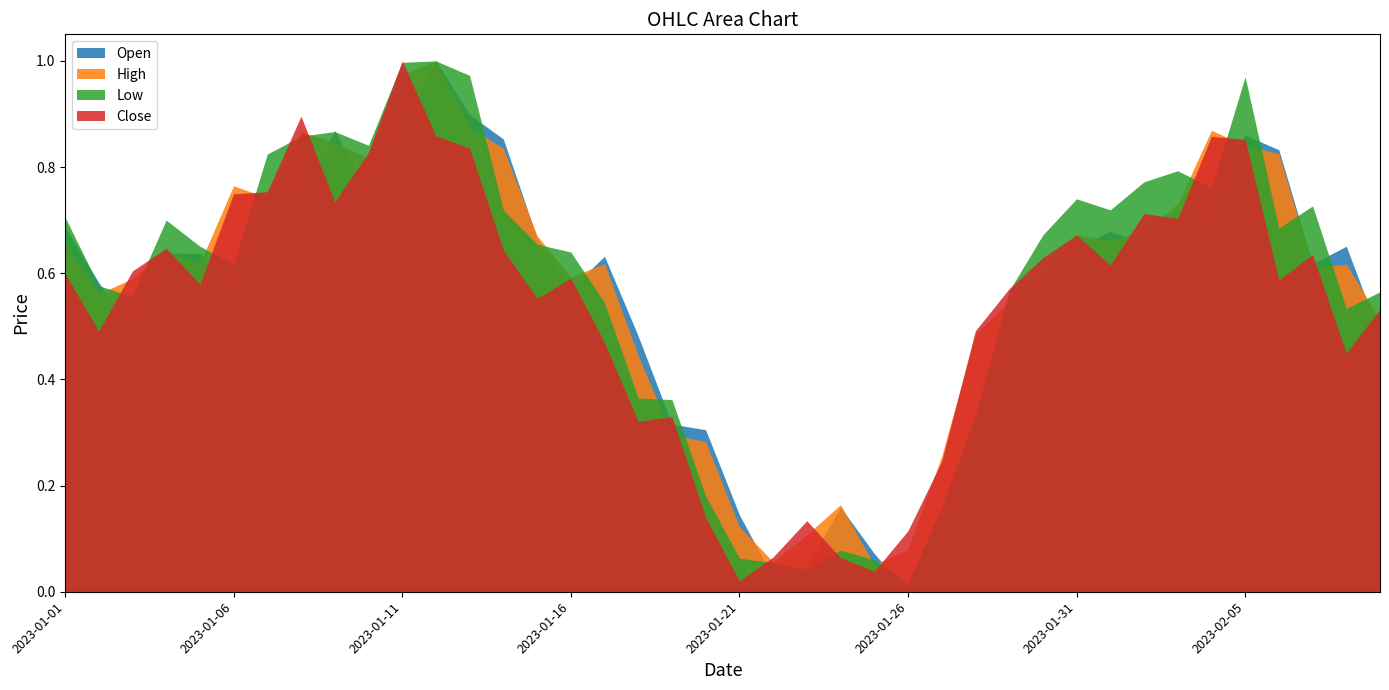

Between 2023-01-28 and 2023-01-24, which is larger?

2023-01-28